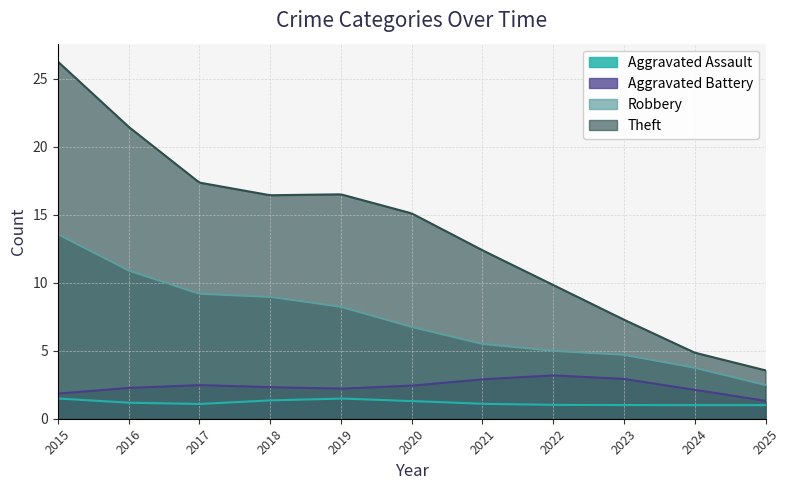

The Aggravated Assault series shows 3 at 2015. True or false?

False